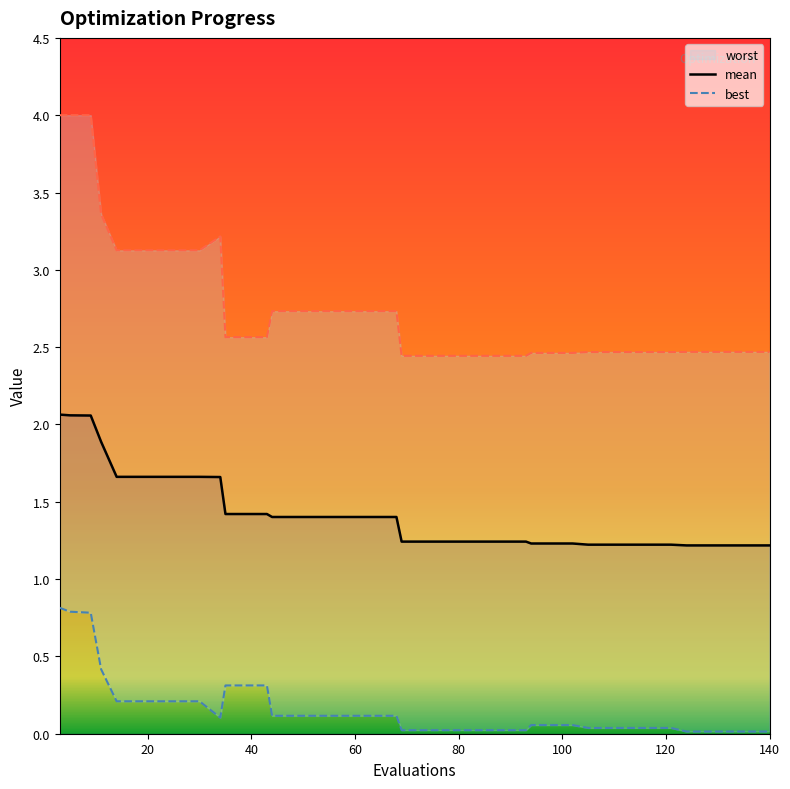

What is the value of the mean point at the 12th from the left?

1.4